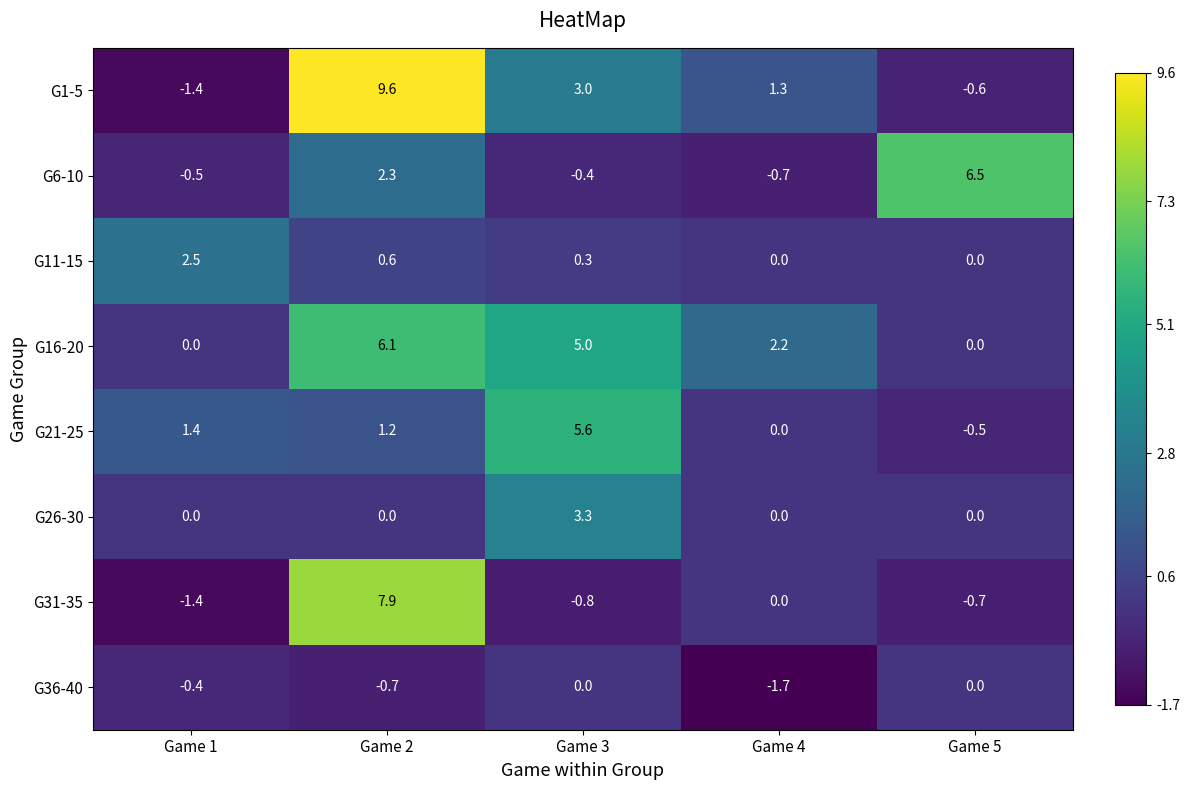

How many values in G36-40 are below zero?

3